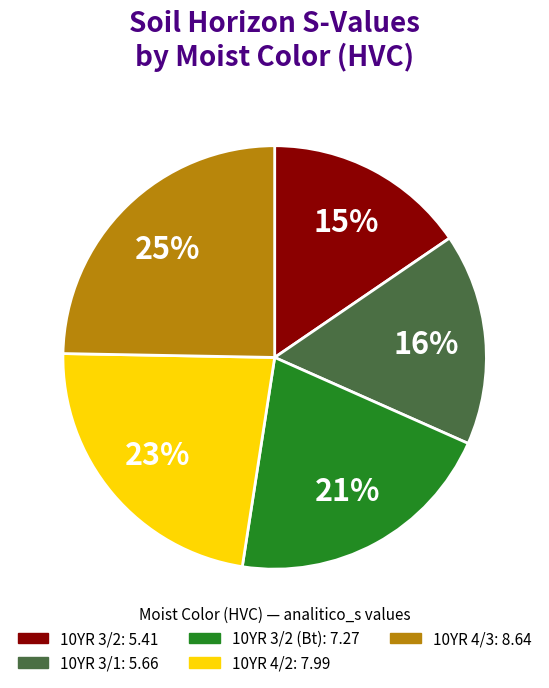

Does any single category account for the majority?

No